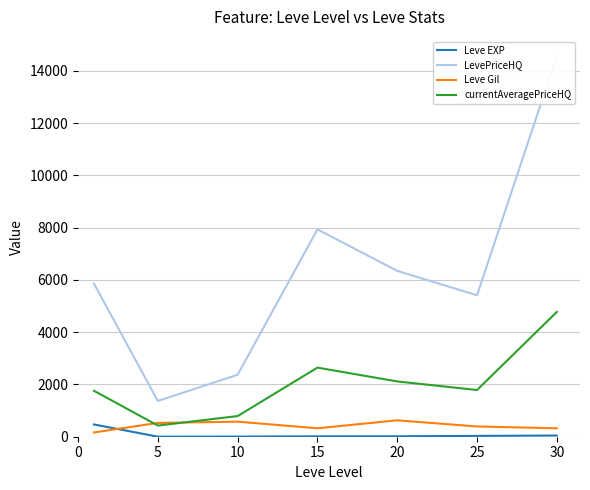

Is the value of Leve Gil at 15 greater than the value of currentAveragePriceHQ at 25?

No